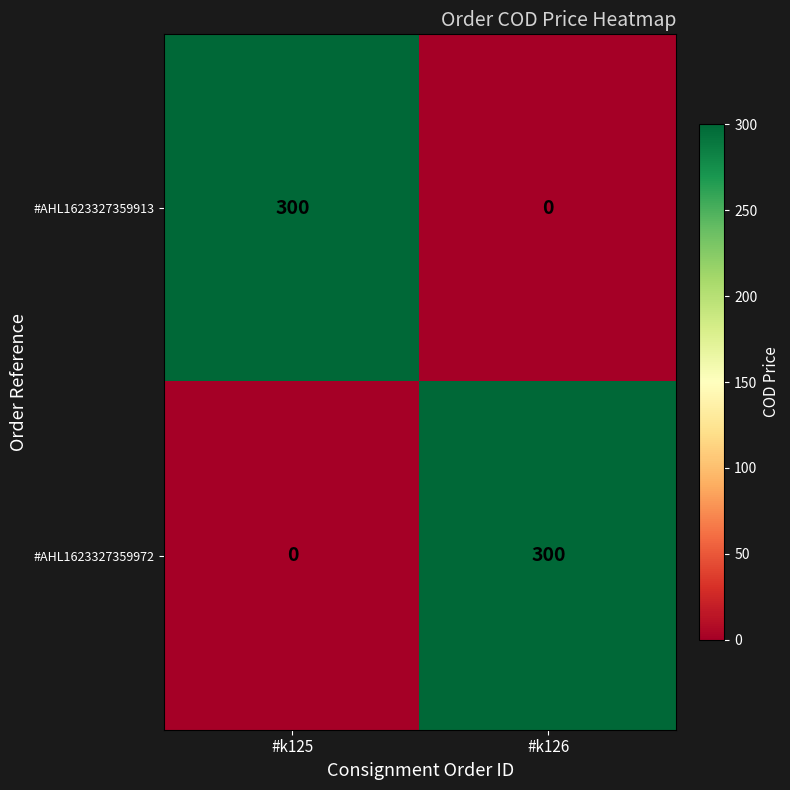

Rank the categories by #AHL1623327359972 value from lowest to highest.

#k125, #k126